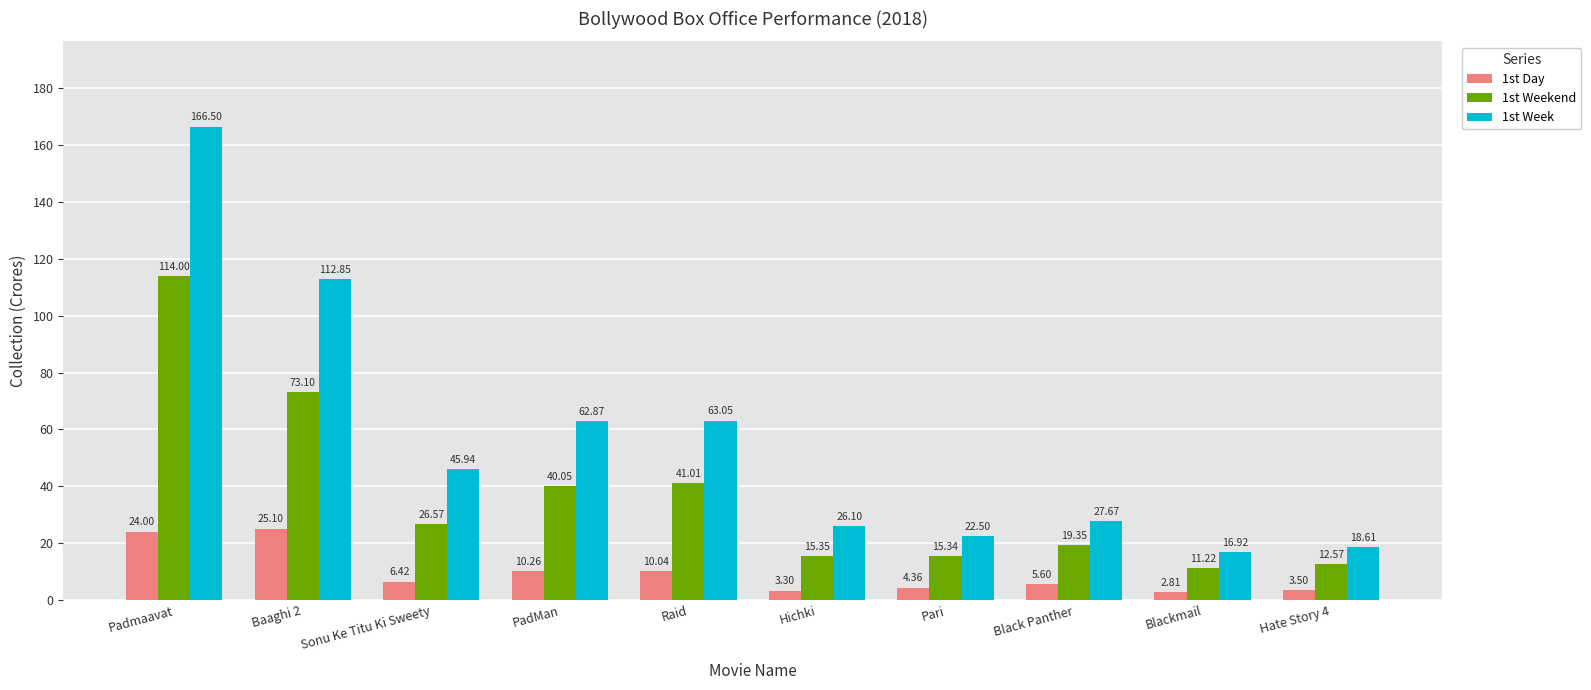

What is the average value of the 1st Day series?

9.5